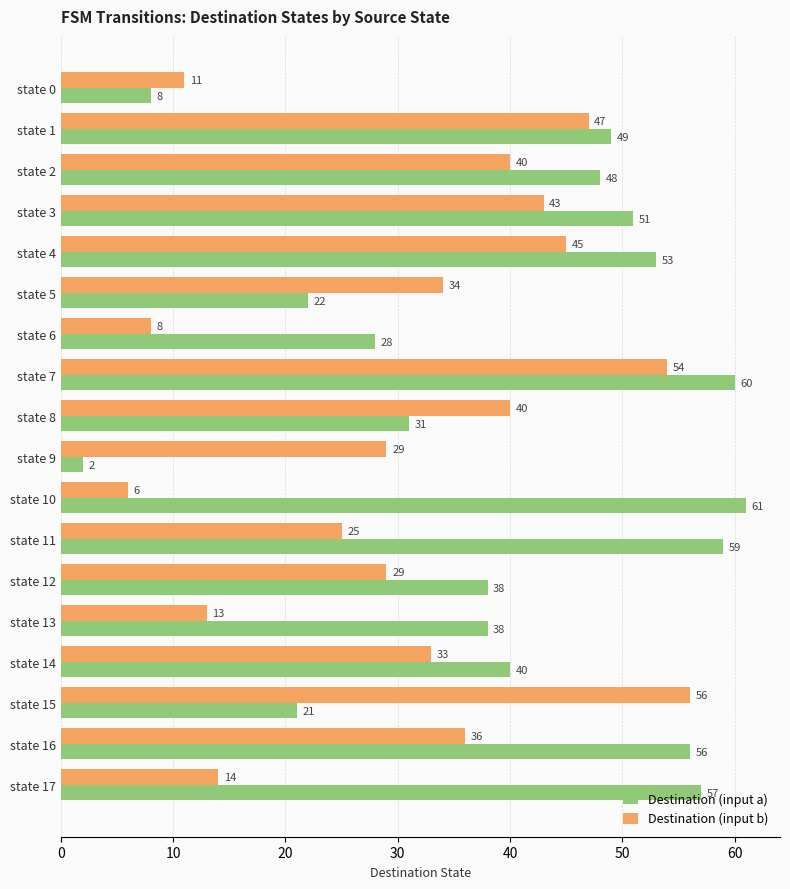

Is the value of Destination (input a) at state 2 greater than the value of Destination (input b) at state 16?

Yes